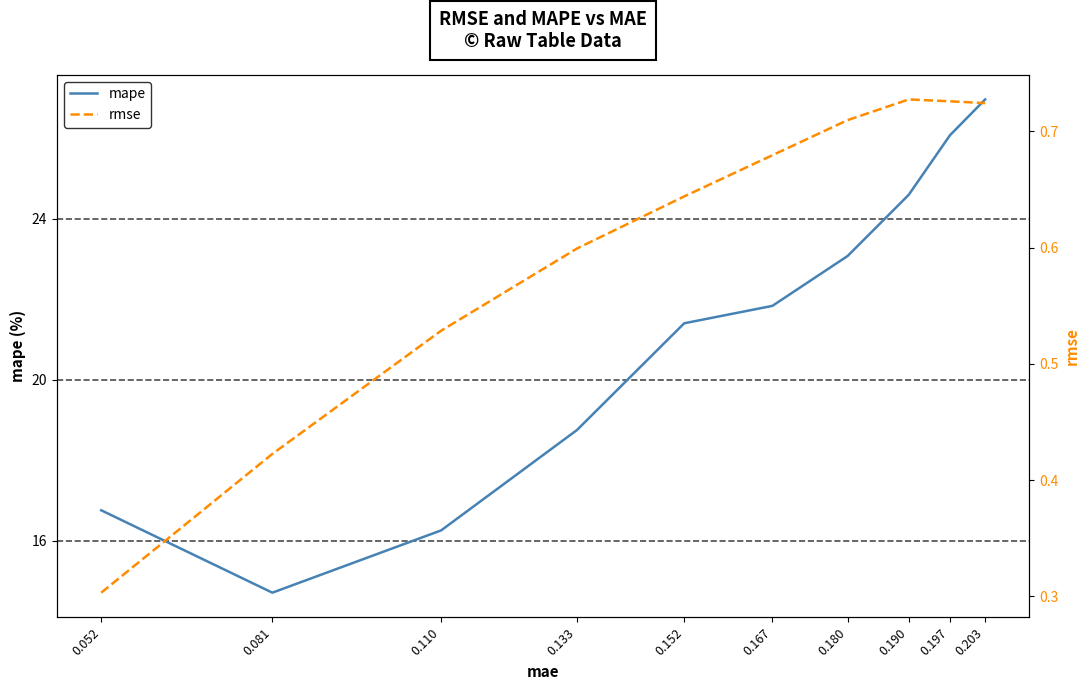

Which series changed the most between 0.081 and 0.190?

mape